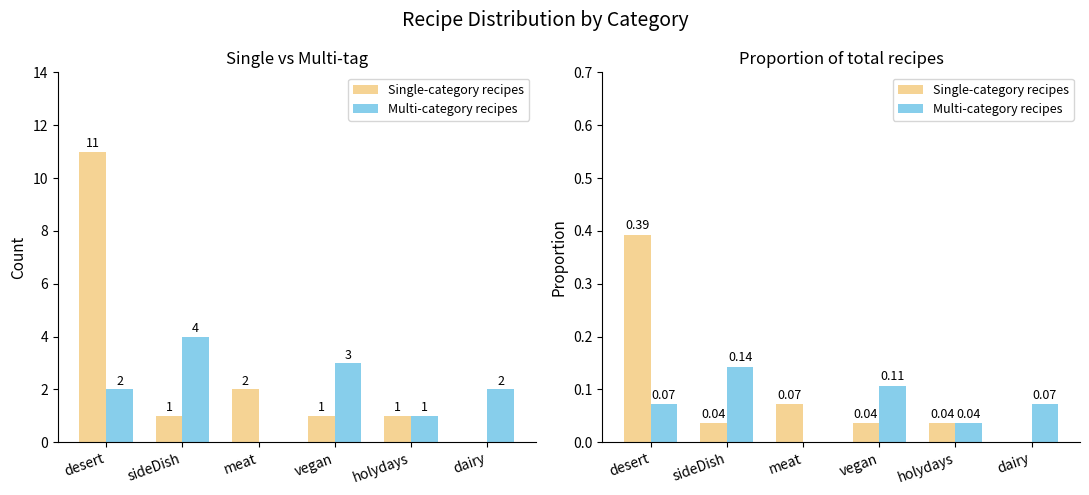

Reading right to left, what are all the values shown in this chart?

Single-category recipes: 0.0	0.0	0.0	0.1	0.0	0.4
Multi-category recipes: 0.1	0.0	0.1	0.0	0.1	0.1